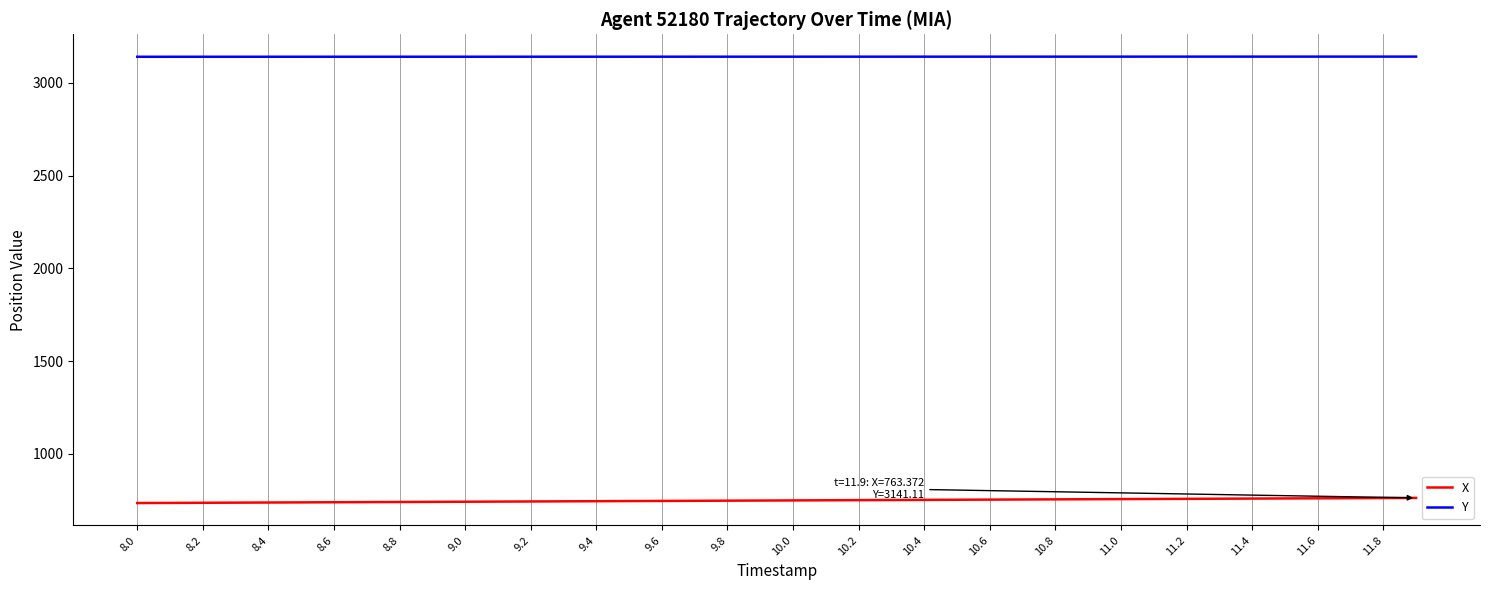

True or false: Y and X cross at least once.

False